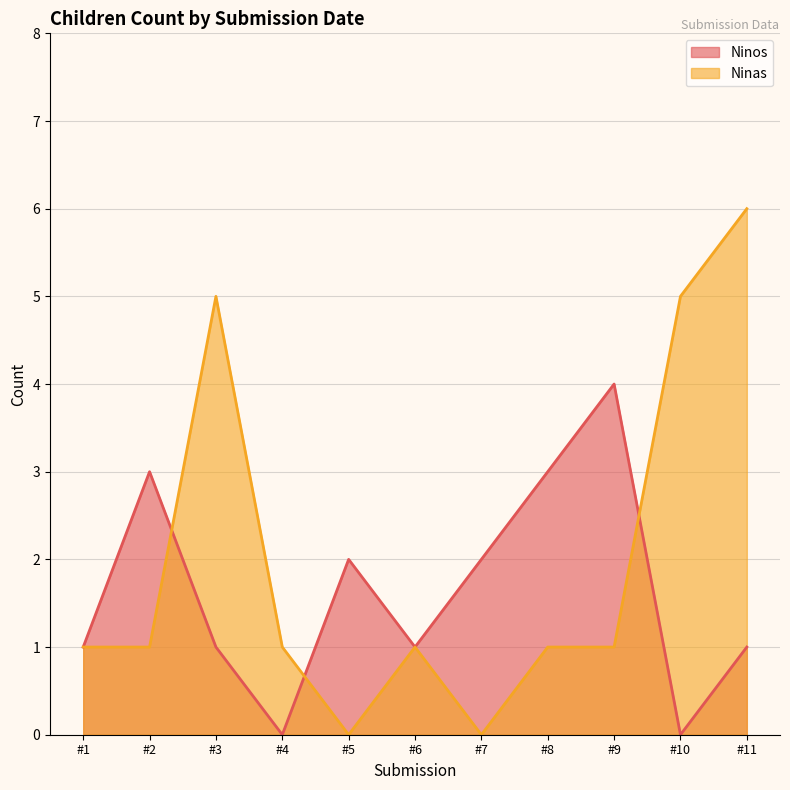

Rank the series at #2 from highest to lowest value.

Ninos, Ninas